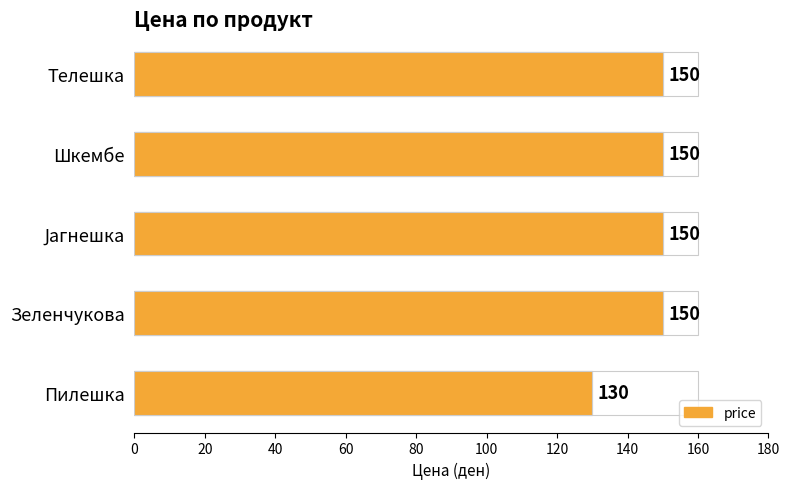

How many bars are there in total?

5